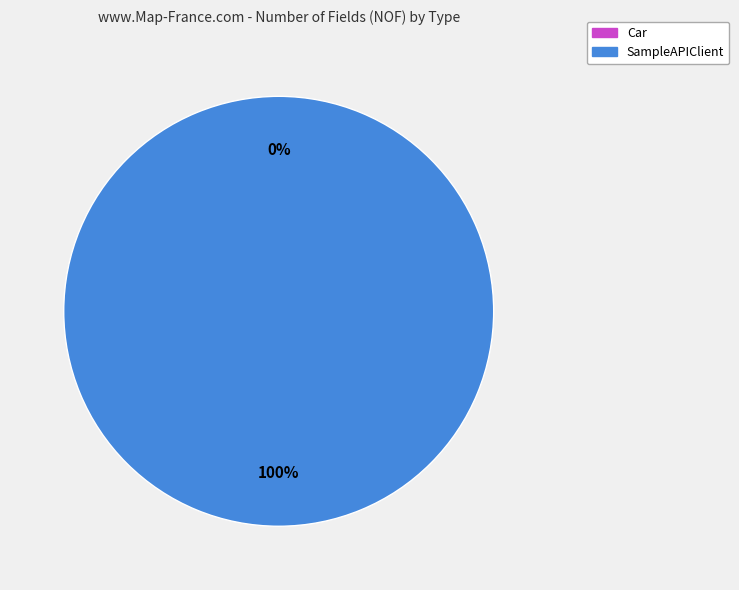

To the nearest percent, what is the difference between the largest and smallest slice percentages?

100%